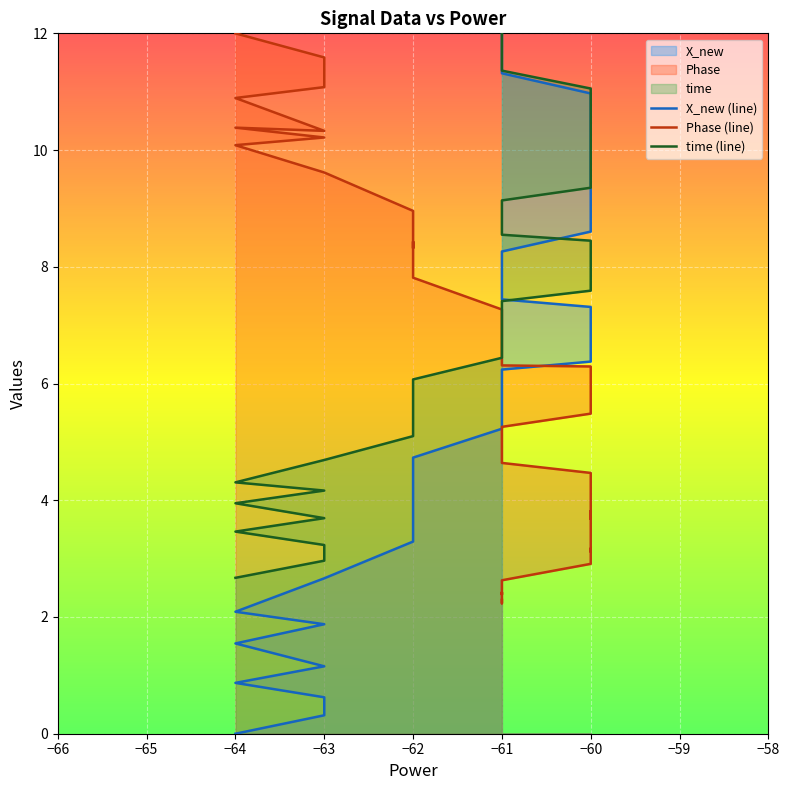

The value of Phase at −64 is 16.3. True or false?

False